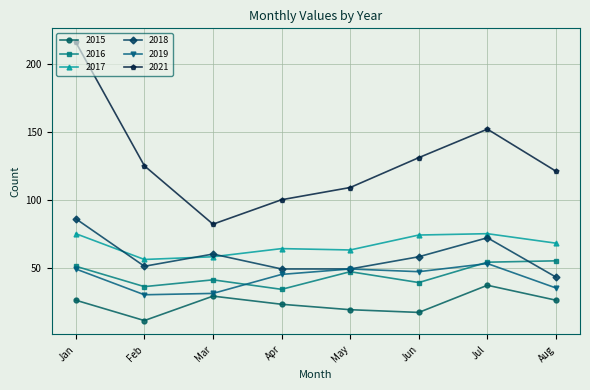

What is the sum of all 2021 values?

1036